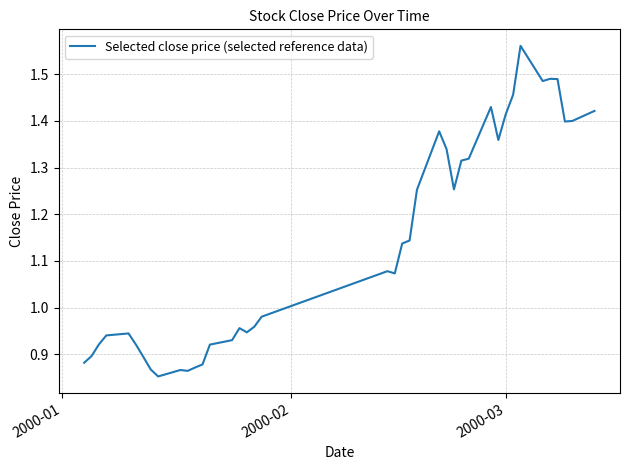

What is the difference between the maximum and minimum values?

0.7